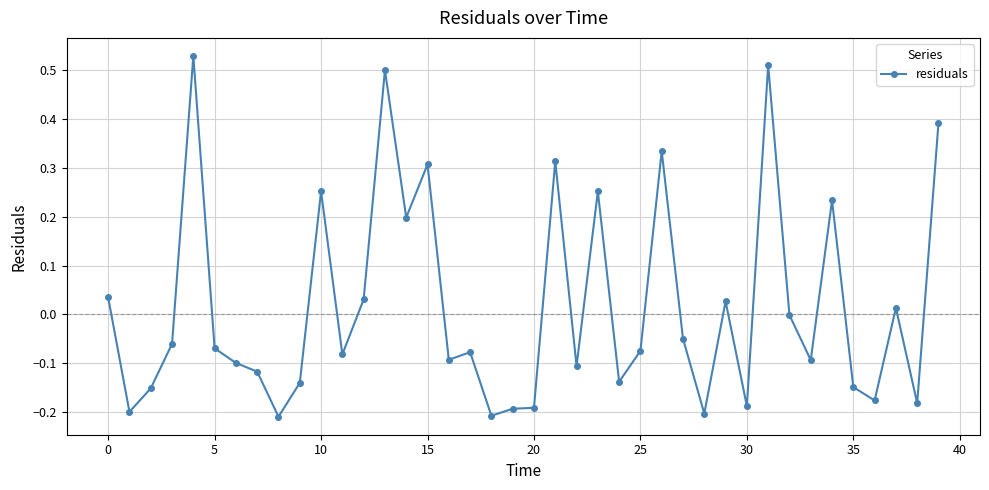

True or false: there are more than 0 points higher than both neighbors.

True